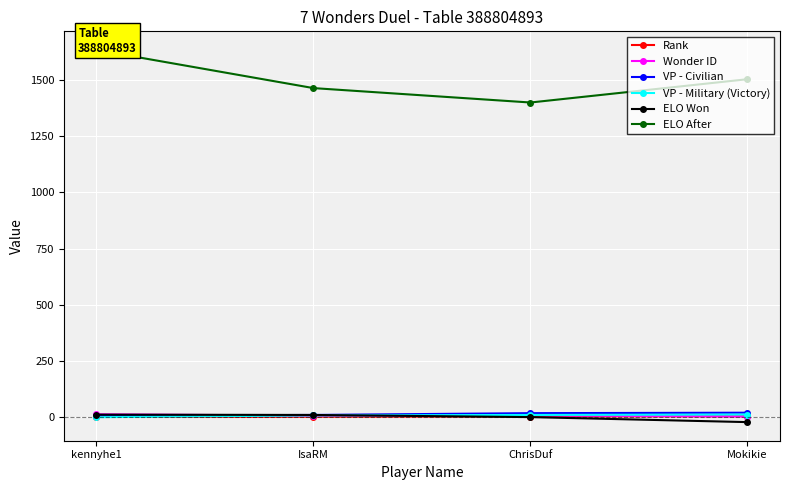

At IsaRM, list the series in order from largest to smallest.

ELO After, VP - Civilian, ELO Won, VP - Military (Victory), Wonder ID, Rank